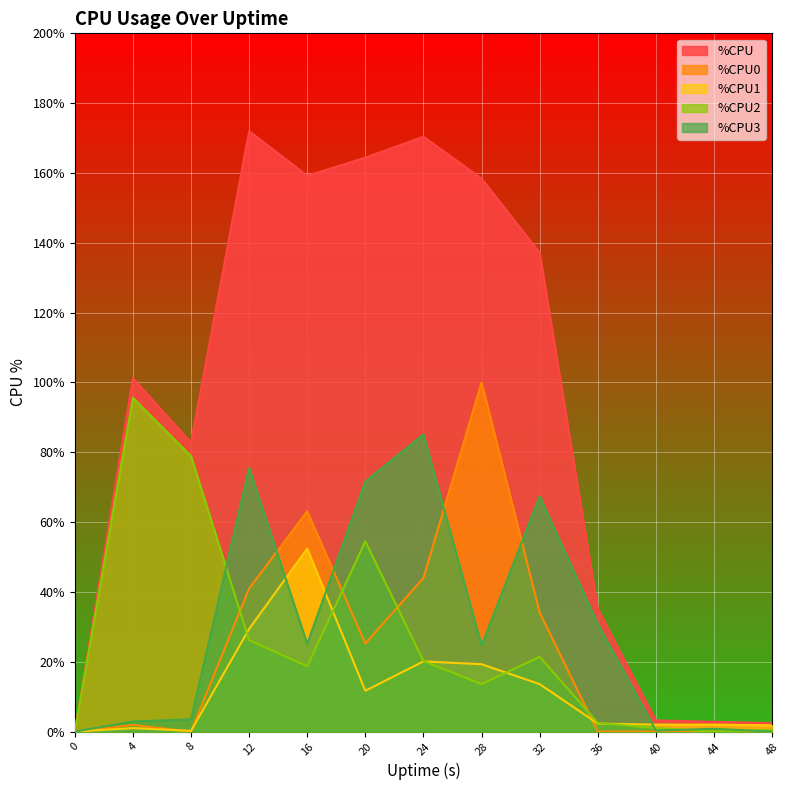

What is the approximate value of %CPU2 at 20?

54.5